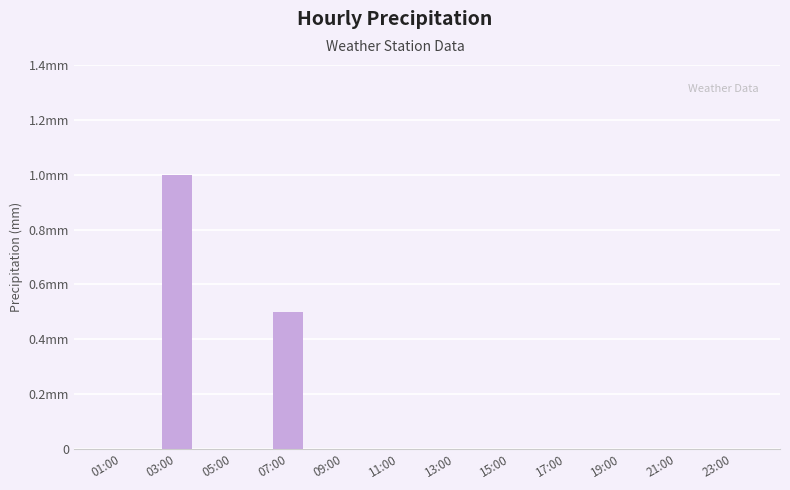

What is the label of the 11th bar from the right?

03:00